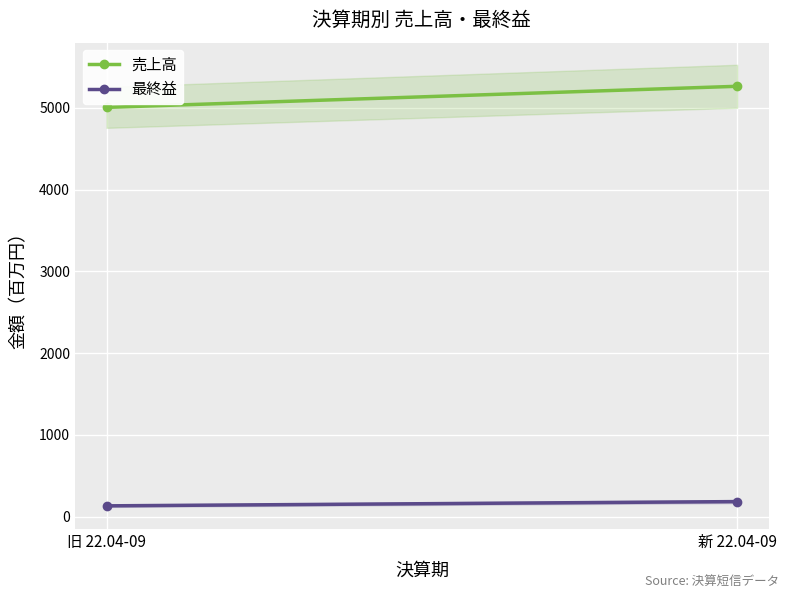

Is this an area chart (filled region under the line)?

No